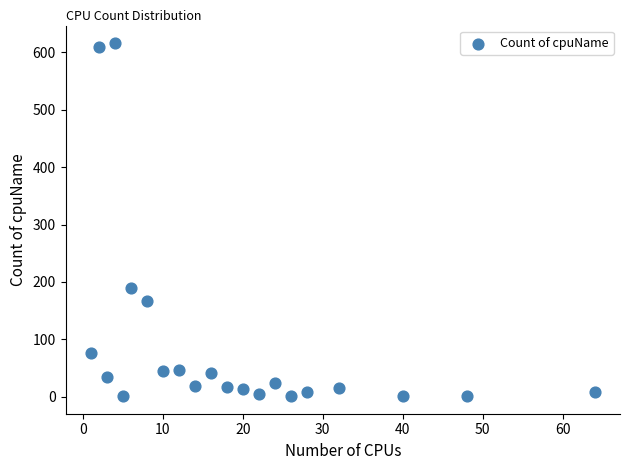

What is the range of X values (max minus min)?

63